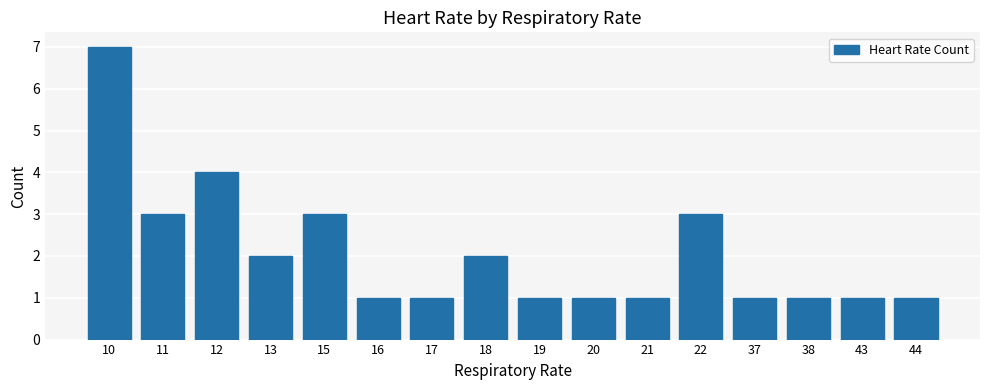

What is the change in value from 22 to 37?

-2